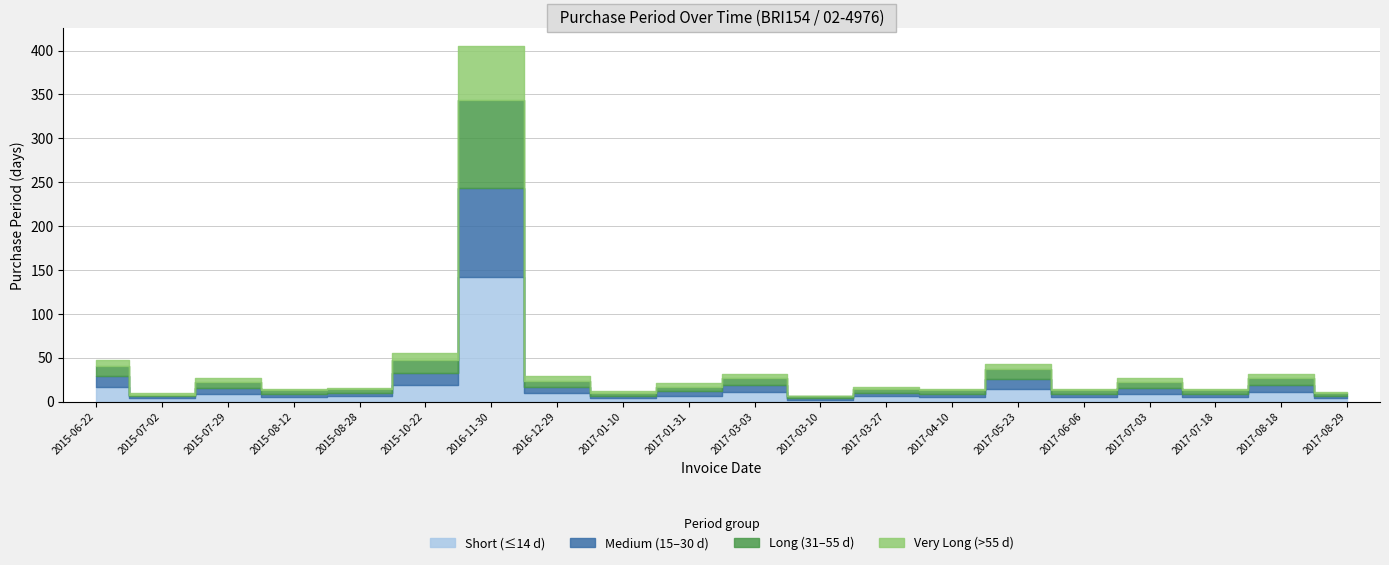

Reading left to right, transcribe all the data shown in this chart.

48	10	27	14	16	55	405	29	12	21	31	7	17	14	43	14	27	15	31	11